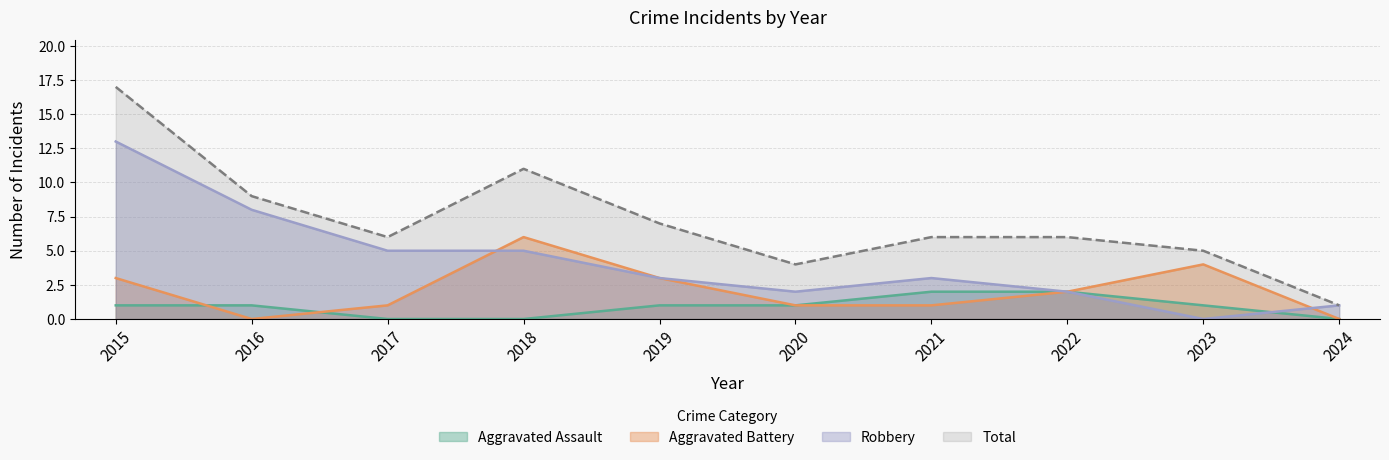

What is the difference between the maximum and minimum values in the Aggravated Battery series?

6